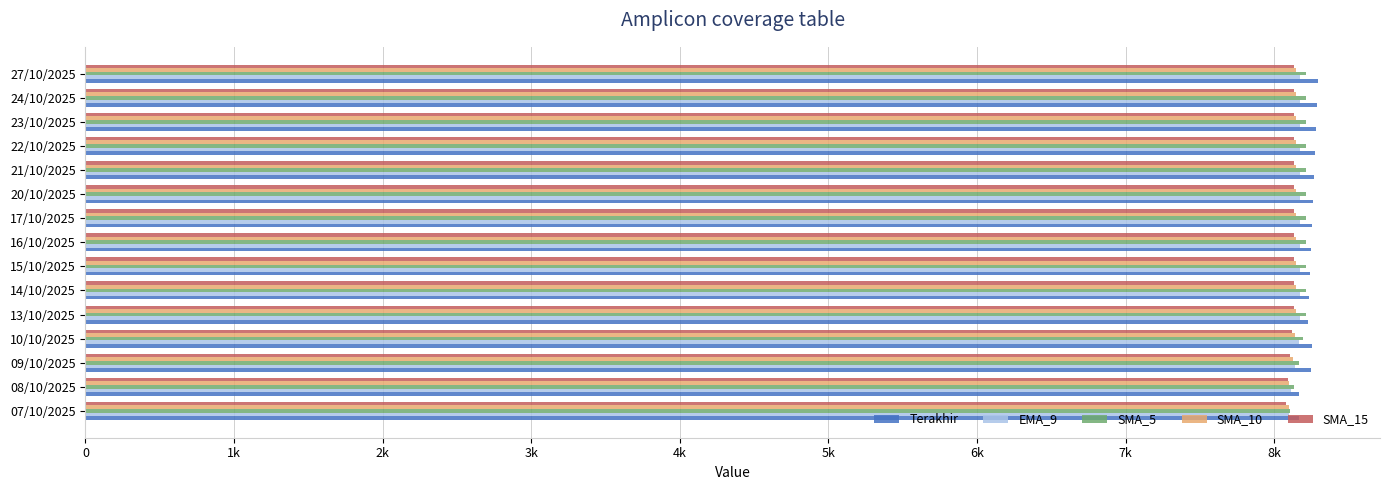

What are all the series names shown in the legend?

Terakhir, EMA_9, SMA_5, SMA_10, SMA_15